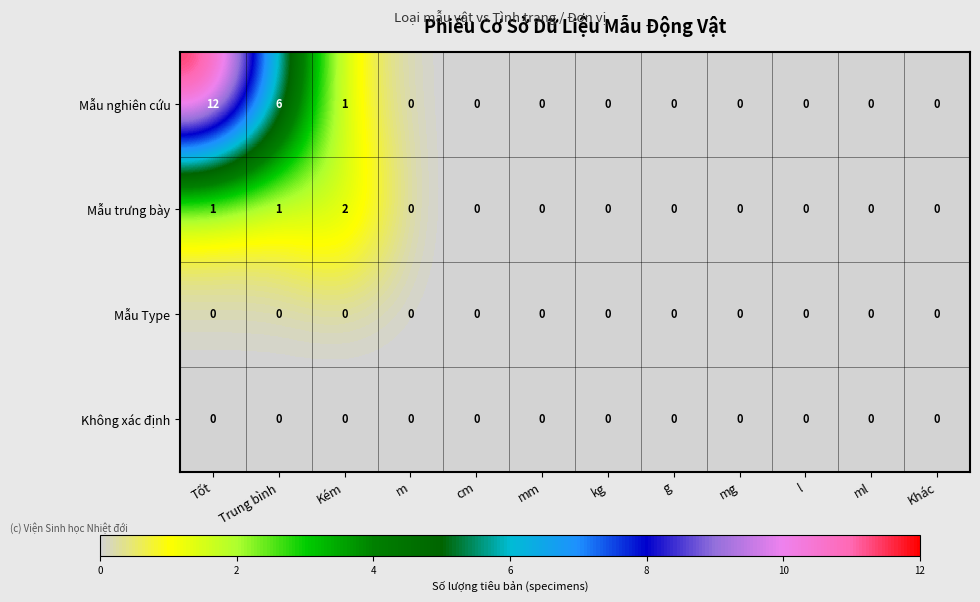

Which series has the largest total across all categories?

Mẫu nghiên cứu